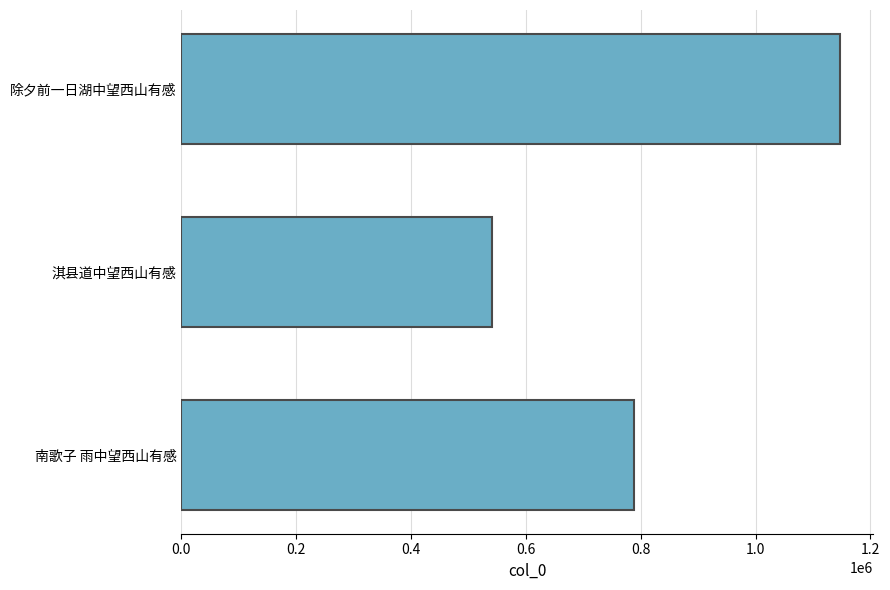

What is the label of the 2nd bar from the top?

淇县道中望西山有感